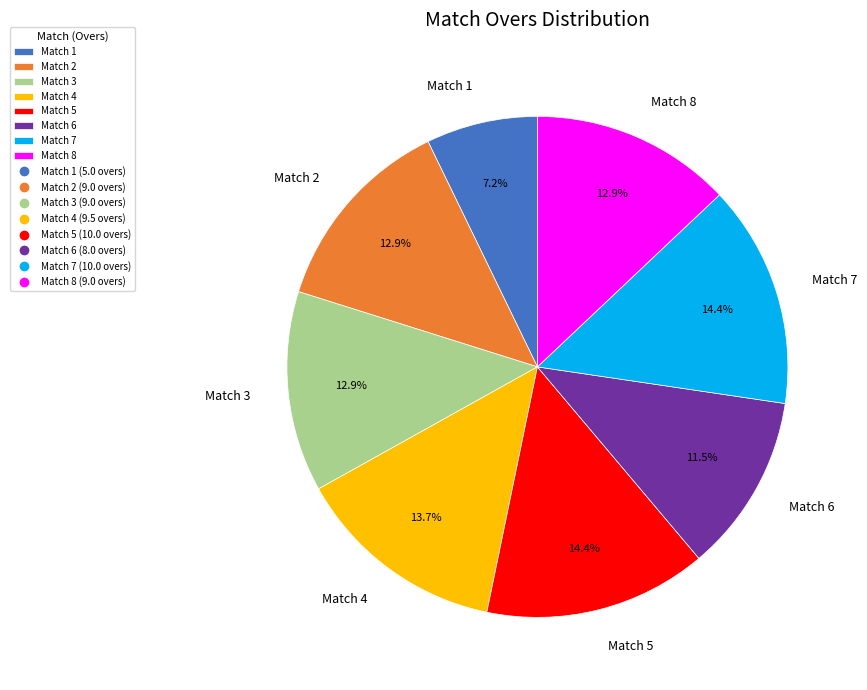

Does Match 6 account for over 50% of the chart?

No